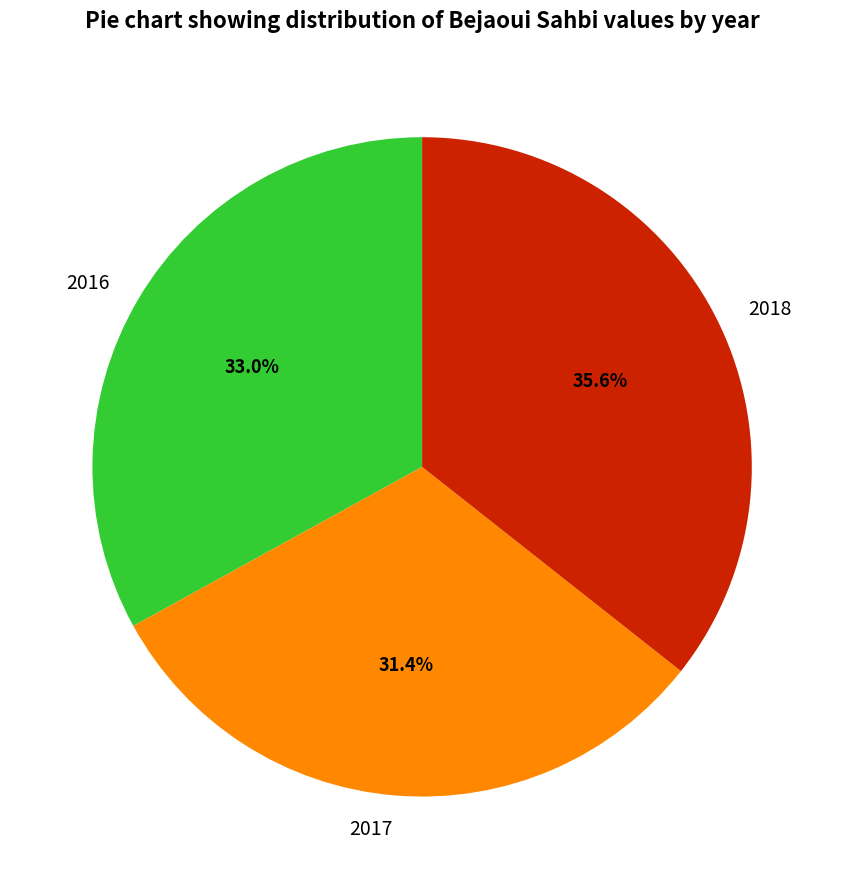

Do 2016 and 2018 together represent more than half of the pie?

Yes